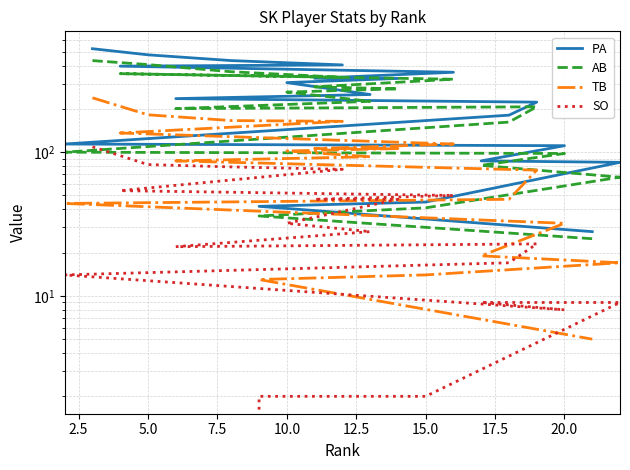

At how many categories does at least one series exceed 398?

4